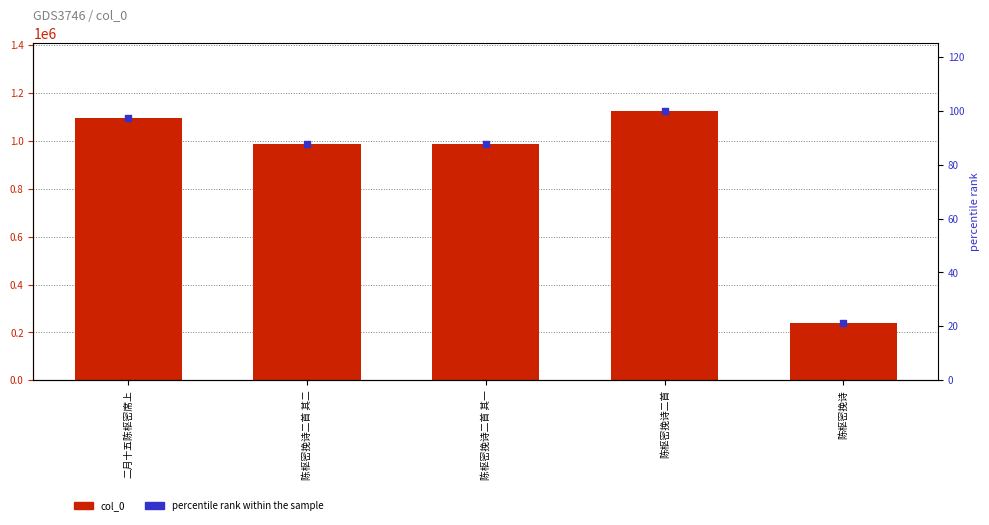

Which series contains the highest Y value?

col_0